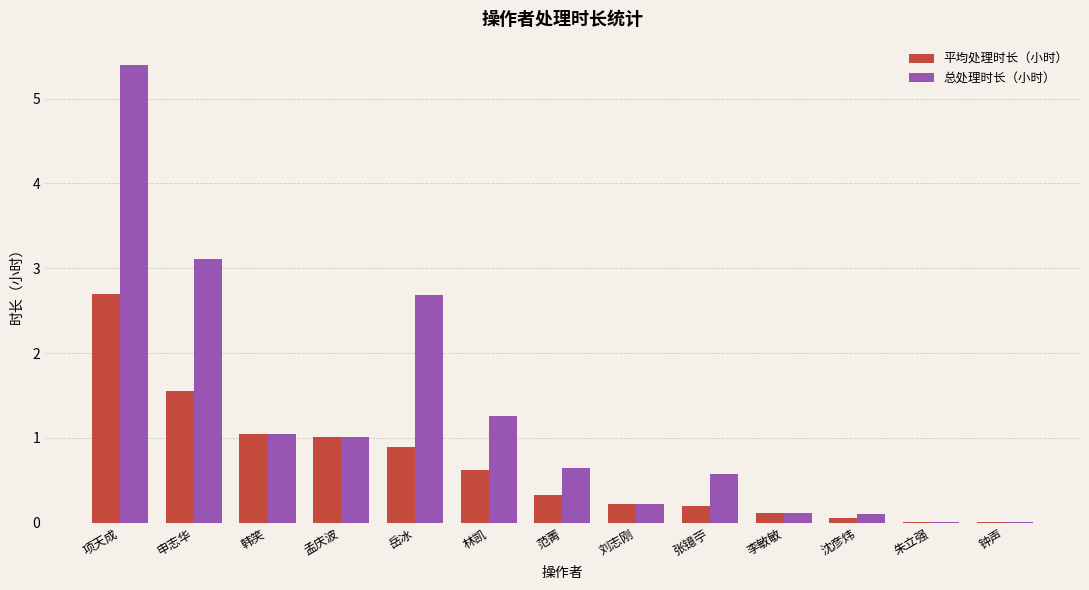

What is the sum of the 总处理时长（小时） values at 李敏敏 and 钟声?

0.1